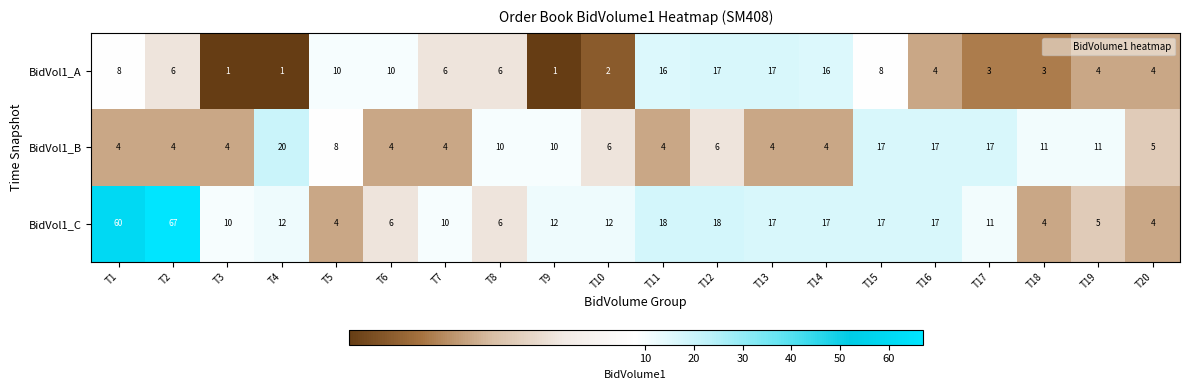

At which label does BidVol1_B first exceed 6?

T4